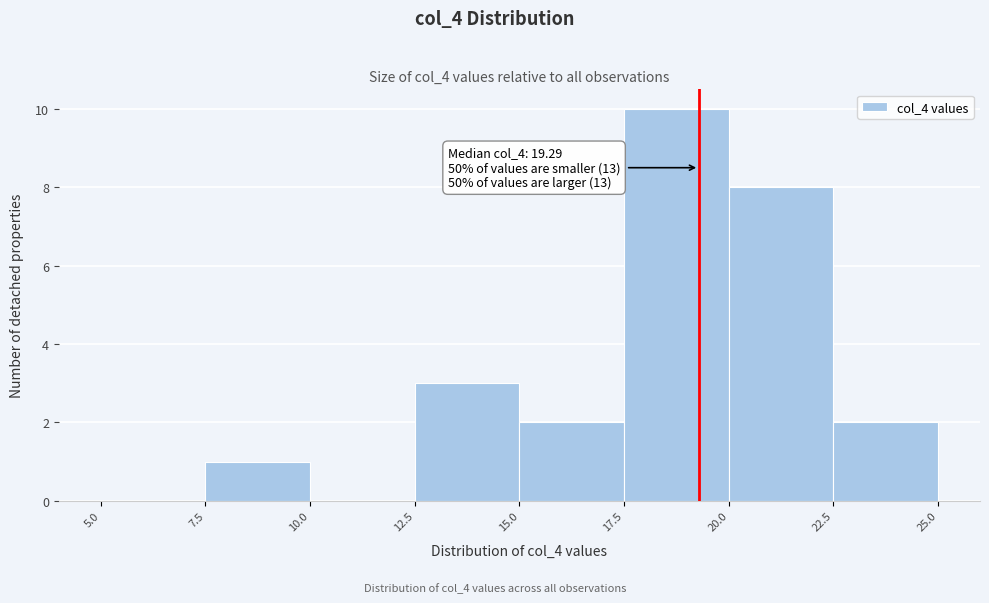

Which range on the x-axis has the tallest bar?

17.5 to 20.0